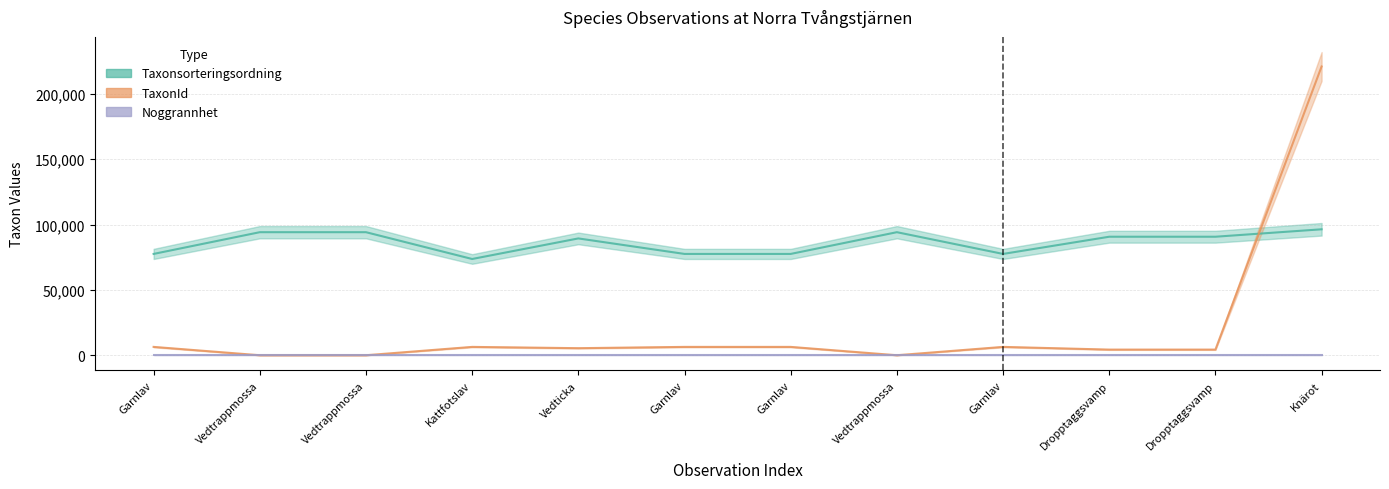

The value of TaxonId at Vedticka is 3485. True or false?

False